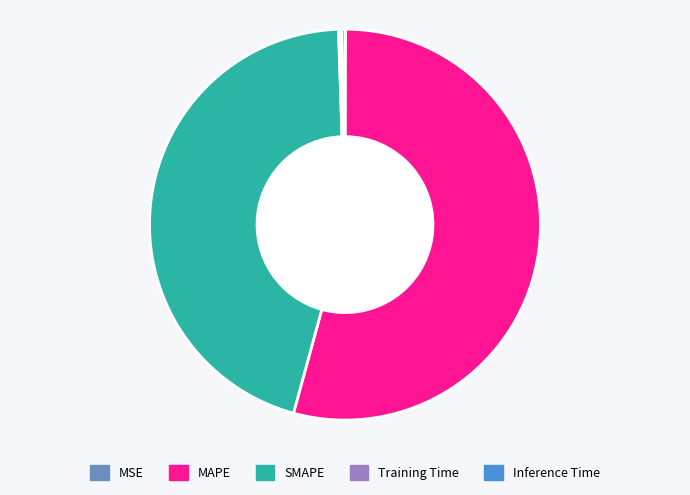

The MAPE slice represents 46% of the pie. True or false?

False